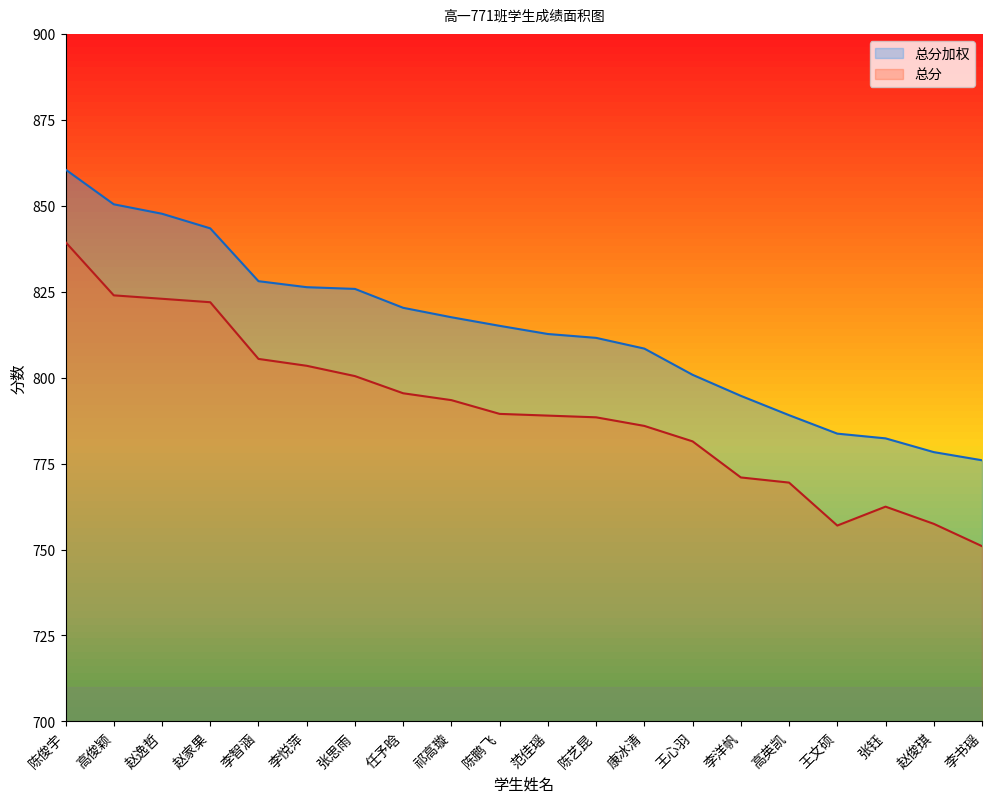

Rank the series by their average value, from highest to lowest.

总分加权, 总分